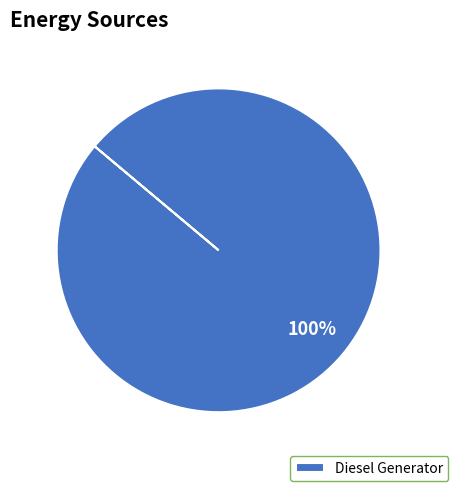

Rank the categories by value from lowest to highest.

Diesel Generator